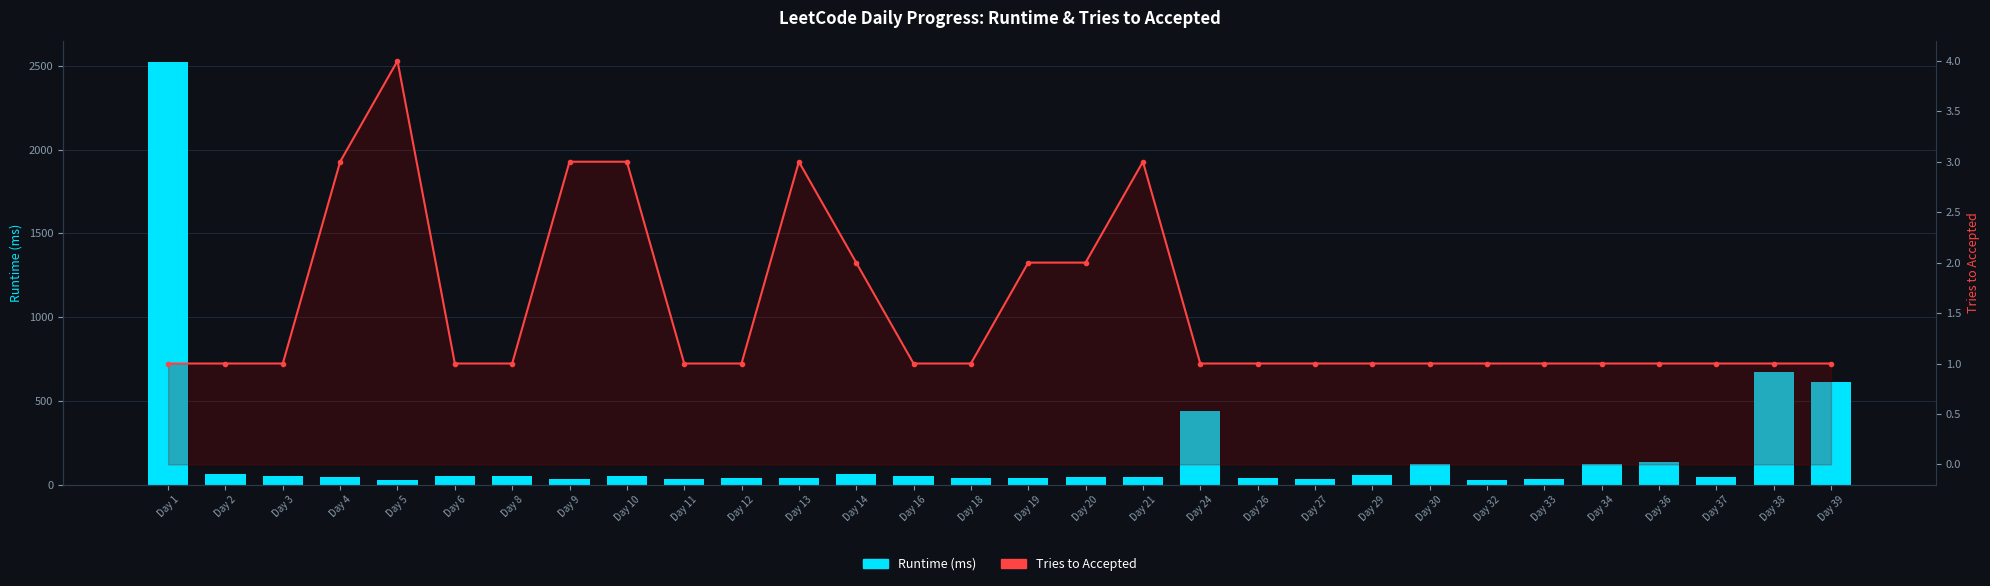

Reading right to left, transcribe all the data shown in this chart.

Runtime (ms): 612	670	45	136	125	34	28	121	59	35	38	440	45	45	38	37	53	63	40	39	36	52	32	49	53	28	43	49	62	2525
Tries to Accepted: 1	1	1	1	1	1	1	1	1	1	1	1	3	2	2	1	1	2	3	1	1	3	3	1	1	4	3	1	1	1